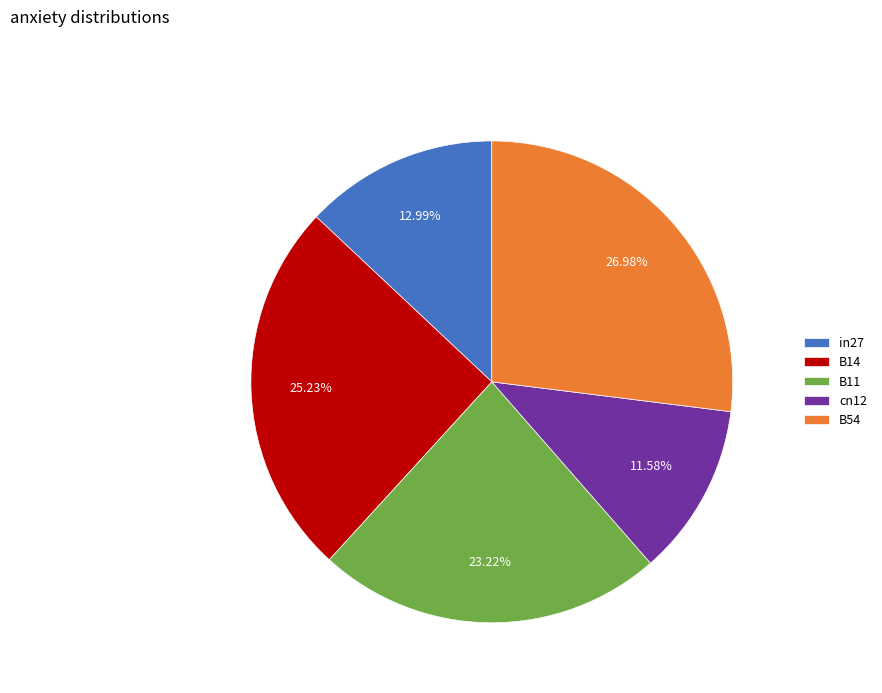

Combined, what portion of the pie is B11 and in27?

36.2%